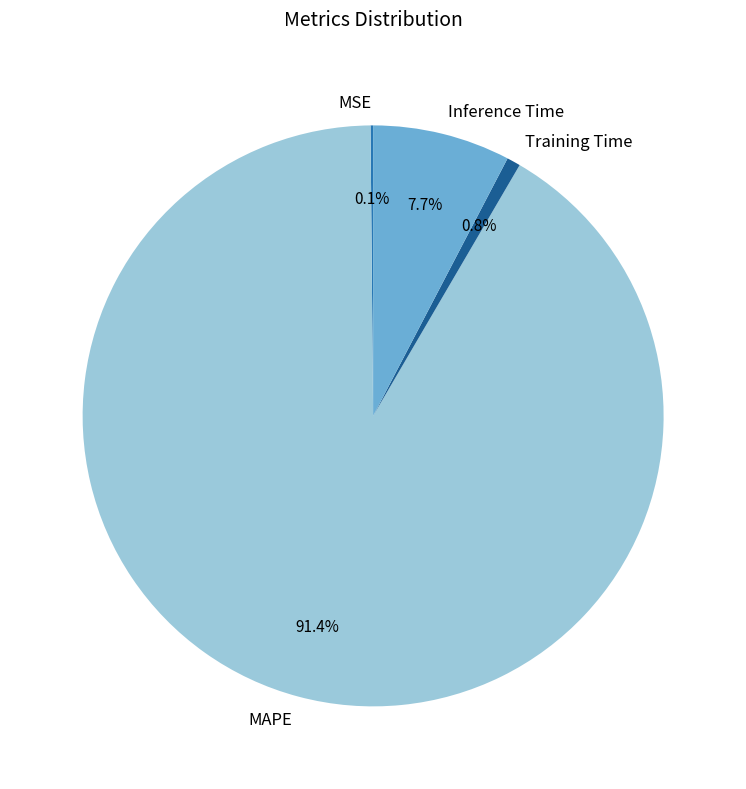

Which slice represents more than half of the pie?

MAPE